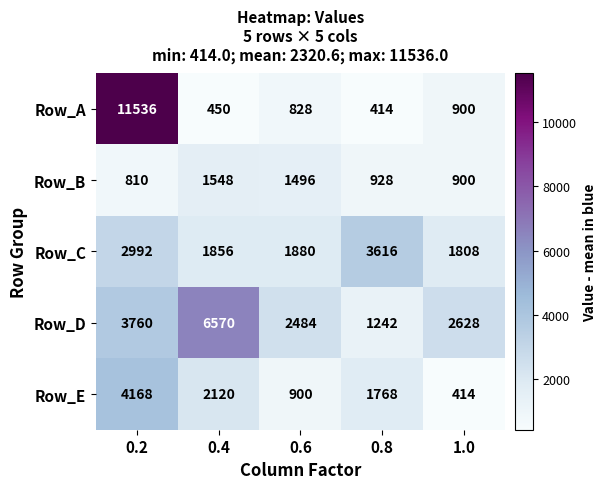

What is the minimum value shown in the chart?

414